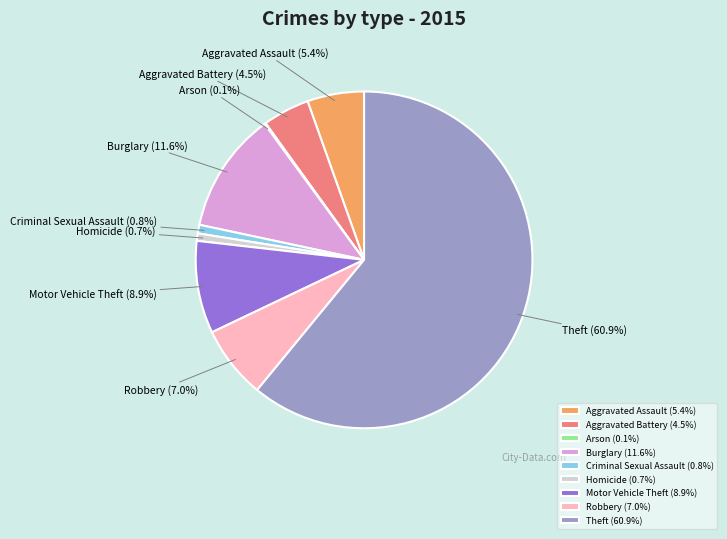

Is Theft the majority of the pie?

Yes